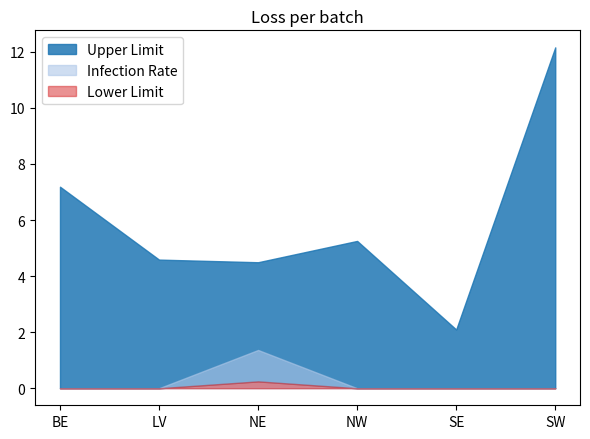

What is the difference between the highest and lowest values at SW?

12.2